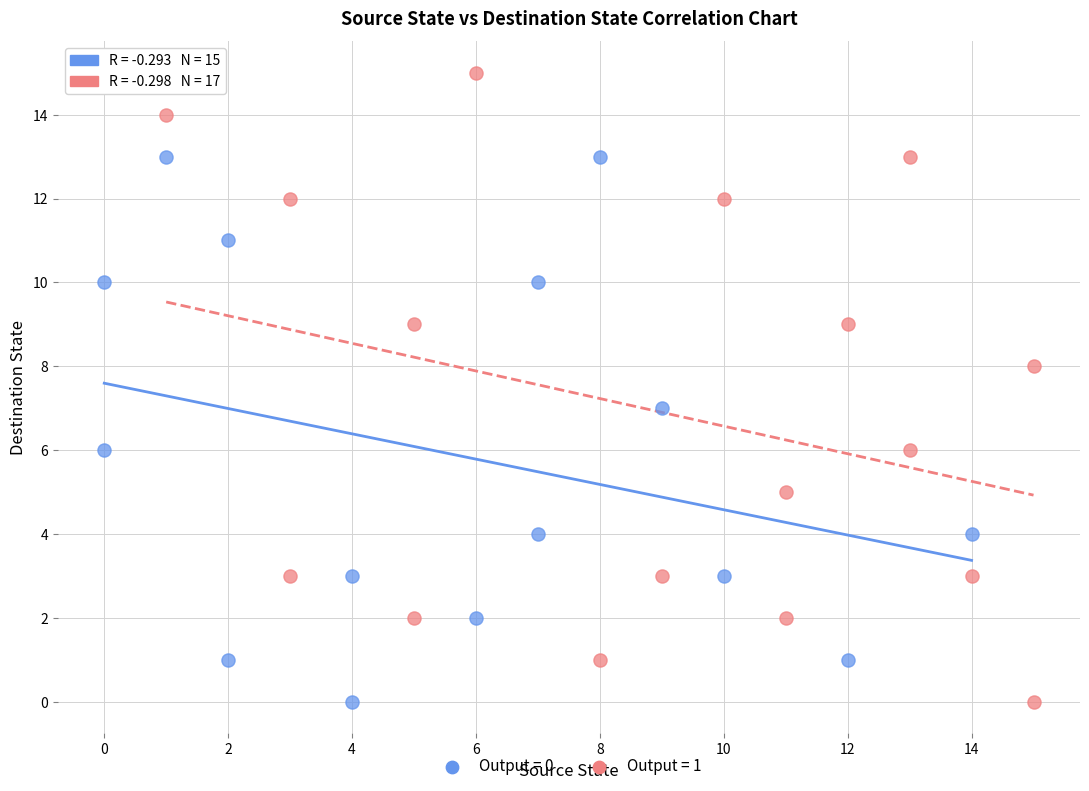

Which series has the largest Y range (max minus min)?

Output = 1